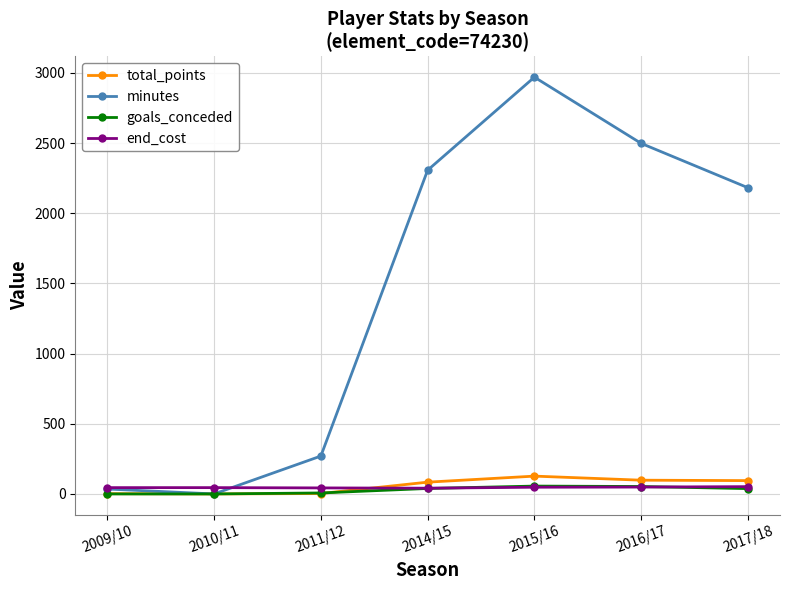

What value does the minutes series have at 2009/10?

35